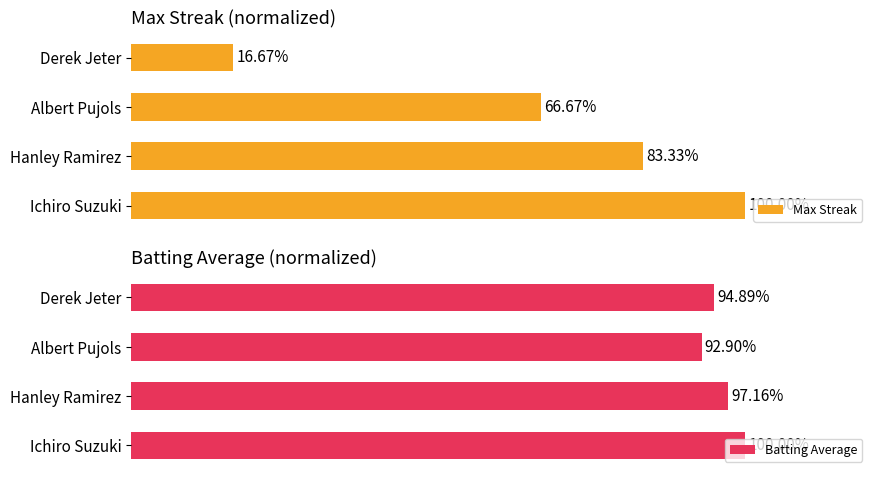

Rank the categories by Max Streak value from highest to lowest.

Ichiro Suzuki, Hanley Ramirez, Albert Pujols, Derek Jeter